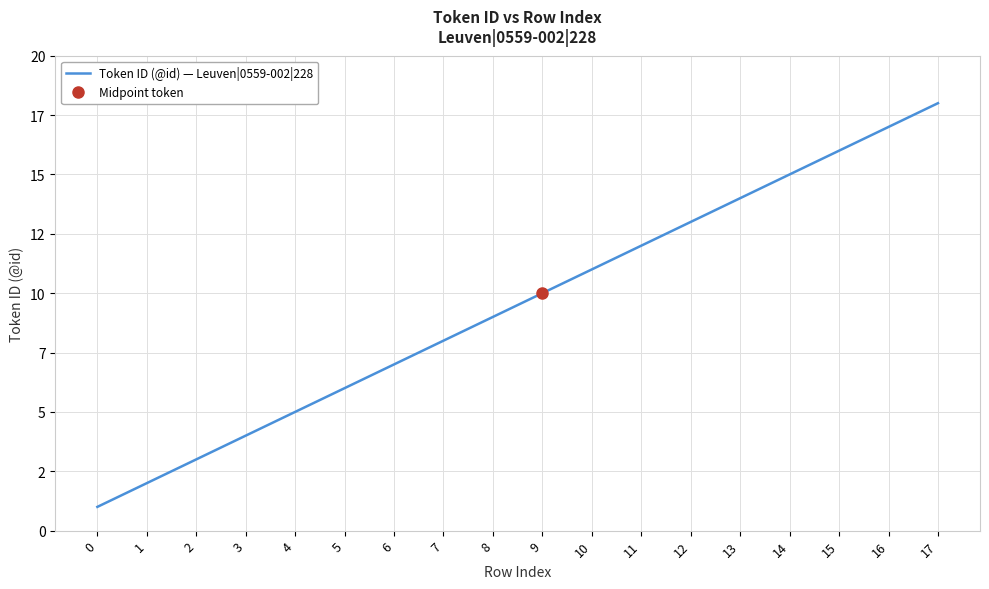

Count the number of values greater than 10.

8